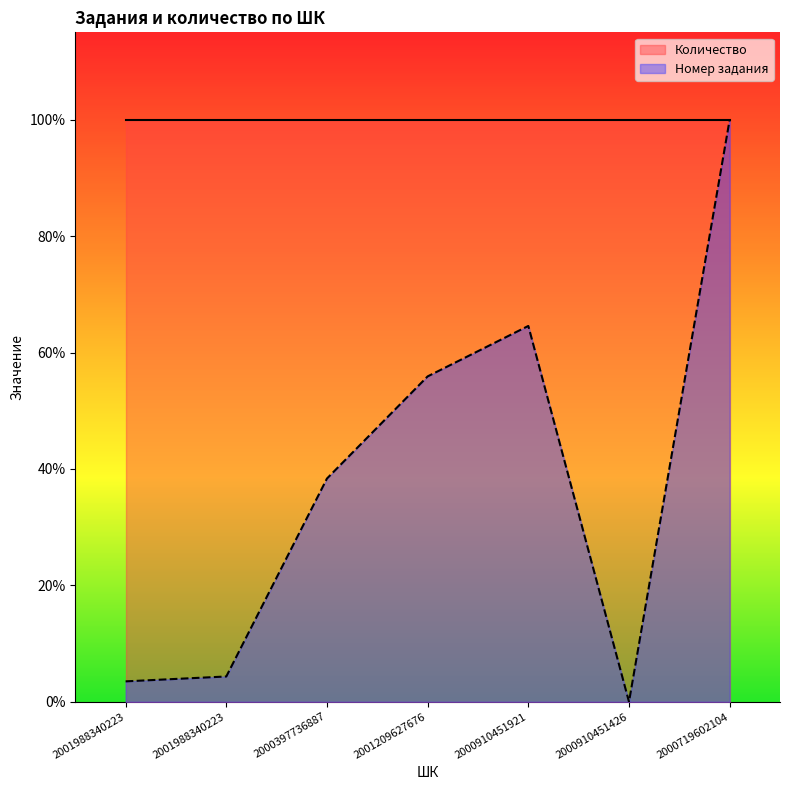

List the labels in order of value, smallest first.

2000910451426, 2001988340223, 2001988340223, 2000397736887, 2001209627676, 2000910451921, 2000719602104